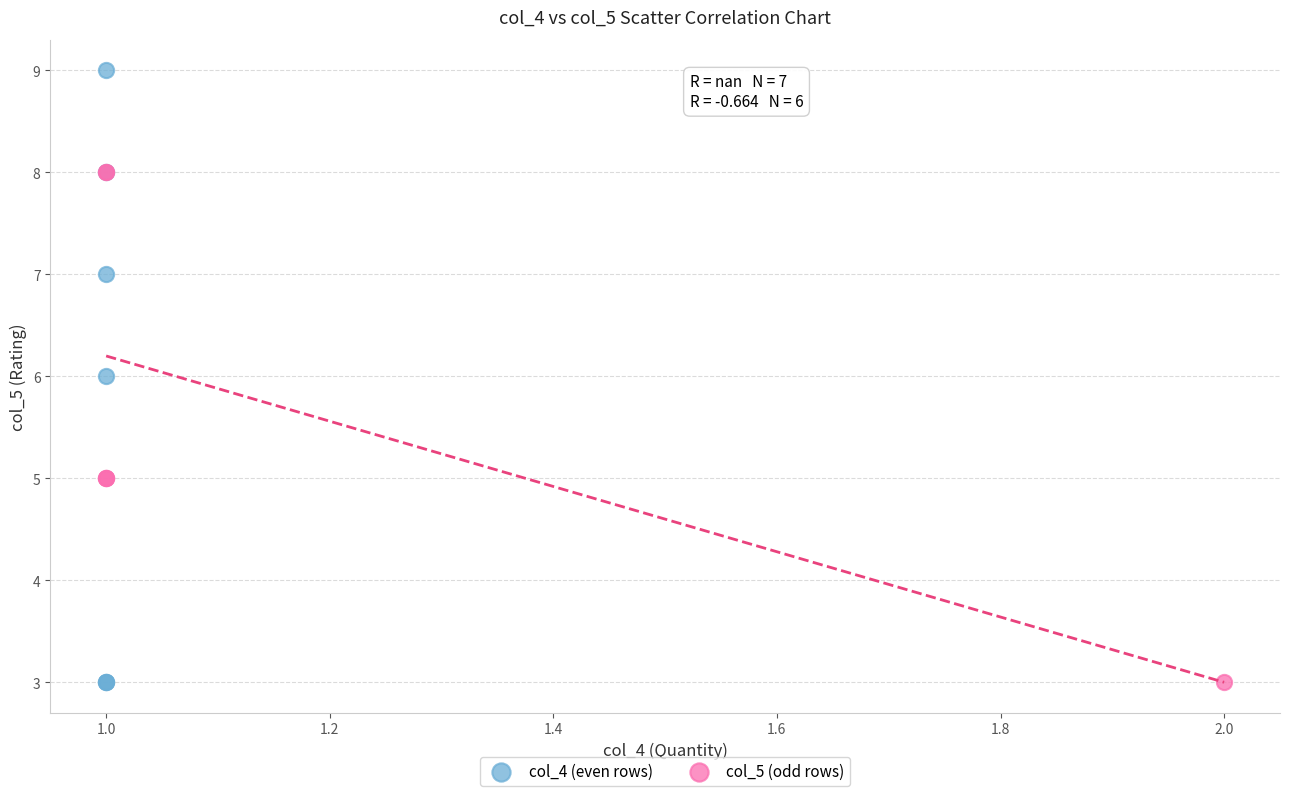

Which series reaches the maximum Y coordinate?

col_4 (even rows)